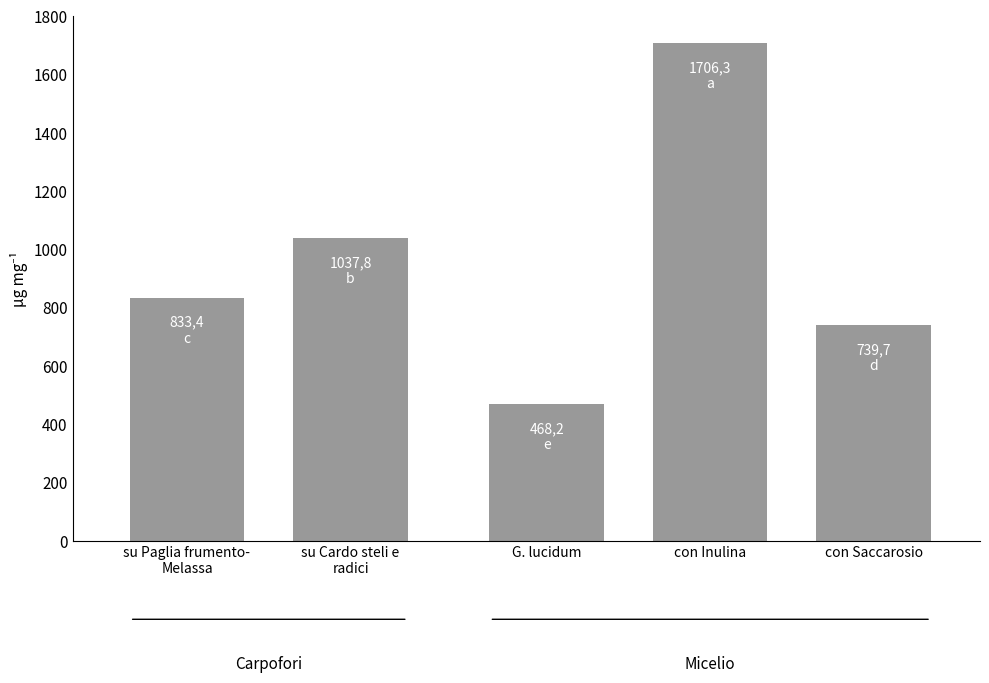

Which category has the highest value across all series?

con Inulina